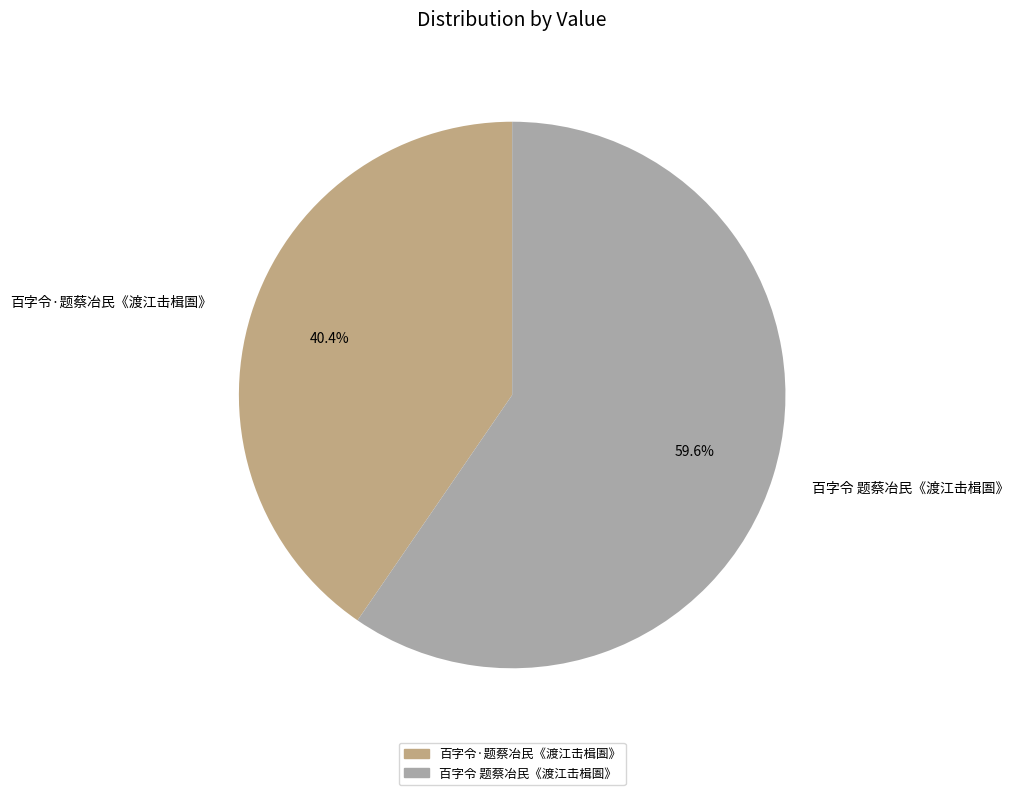

To the nearest percent, what is the difference between the largest and smallest slice percentages?

19%